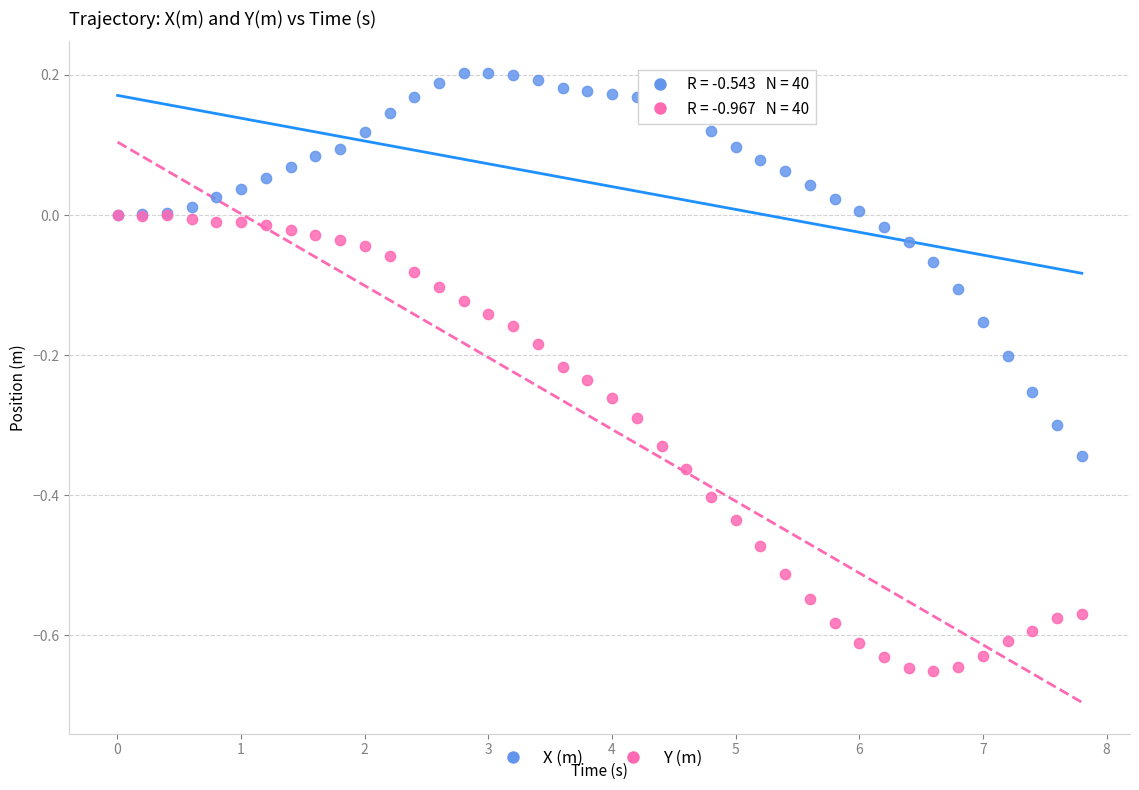

Which series contains the highest Y value?

X (m)